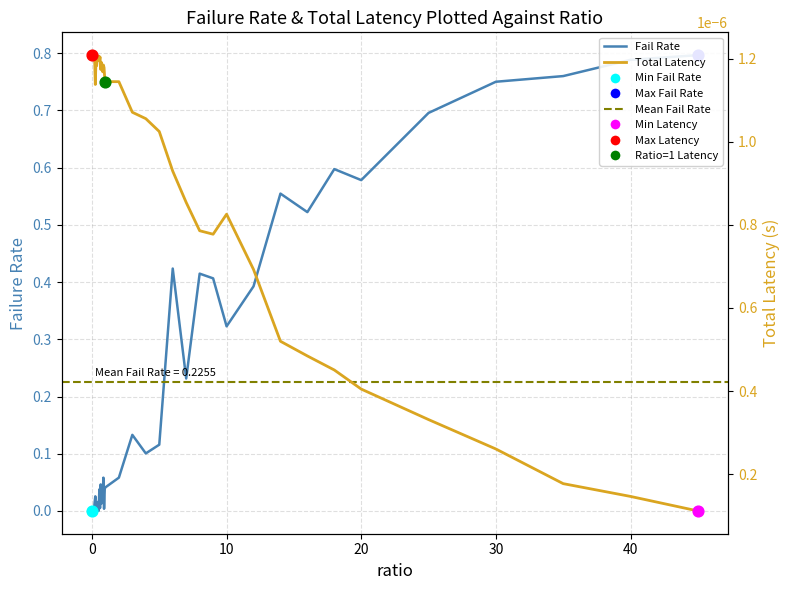

Which series reaches the minimum Y coordinate?

Fail Rate